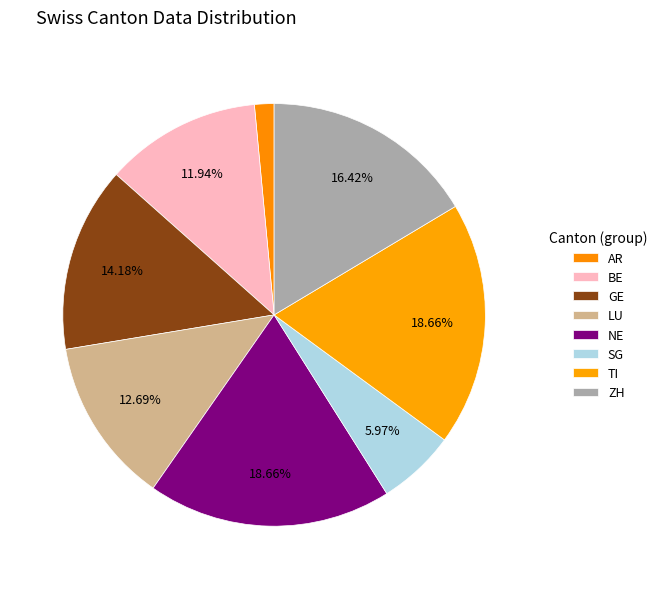

True or false: AR accounts for 6% of the total.

False